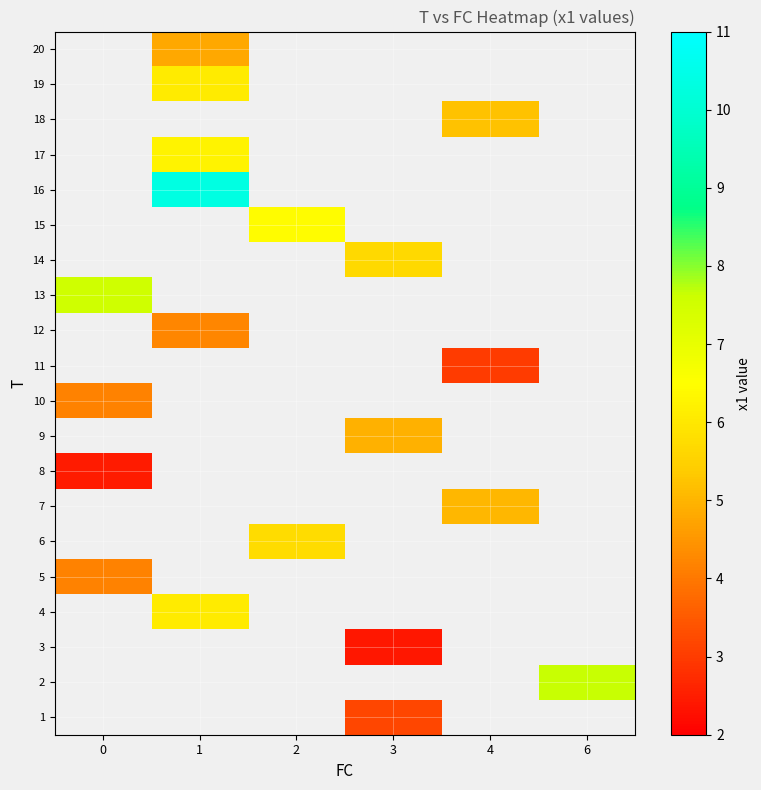

How many positive values does the 11 series have?

1